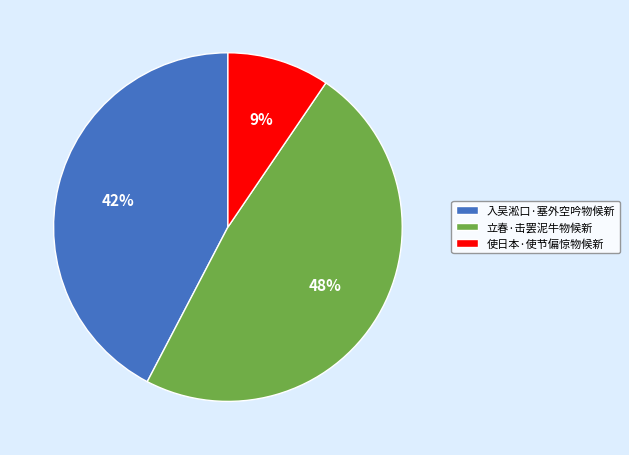

To the nearest percent, what is the combined percentage of 入吴淞口·塞外空吟物候新 and 使日本·使节偏惊物候新?

52%